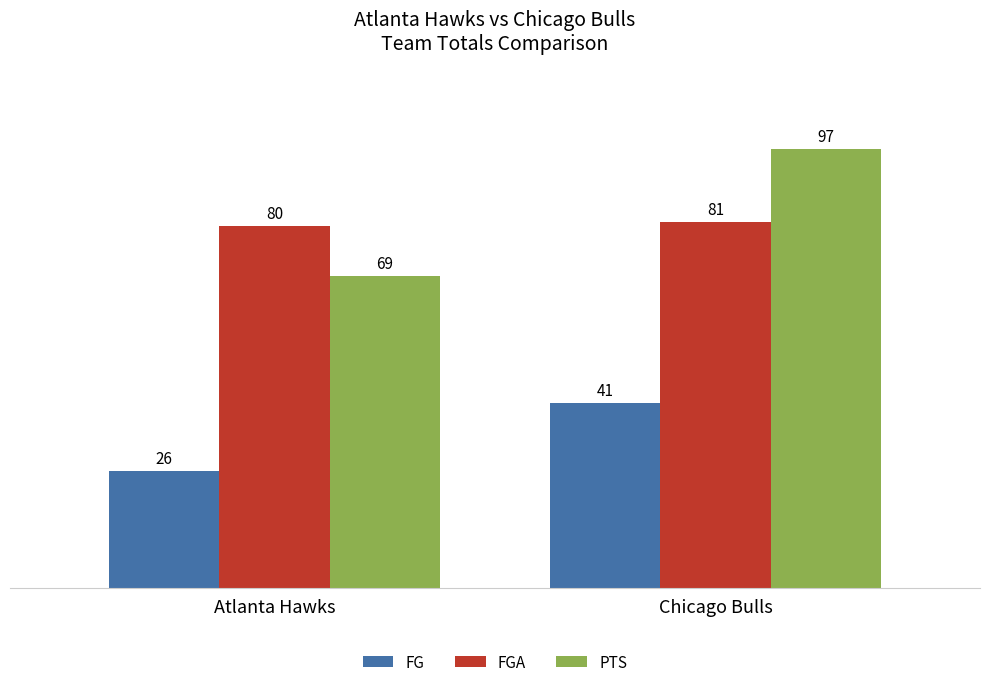

What are all the series names shown in the legend?

FG, FGA, PTS